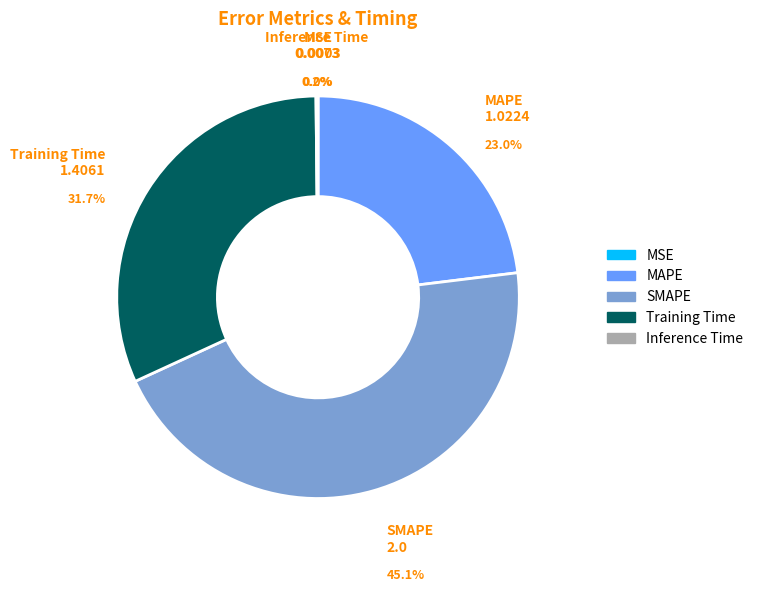

Is there any slice that represents more than half of the pie?

No